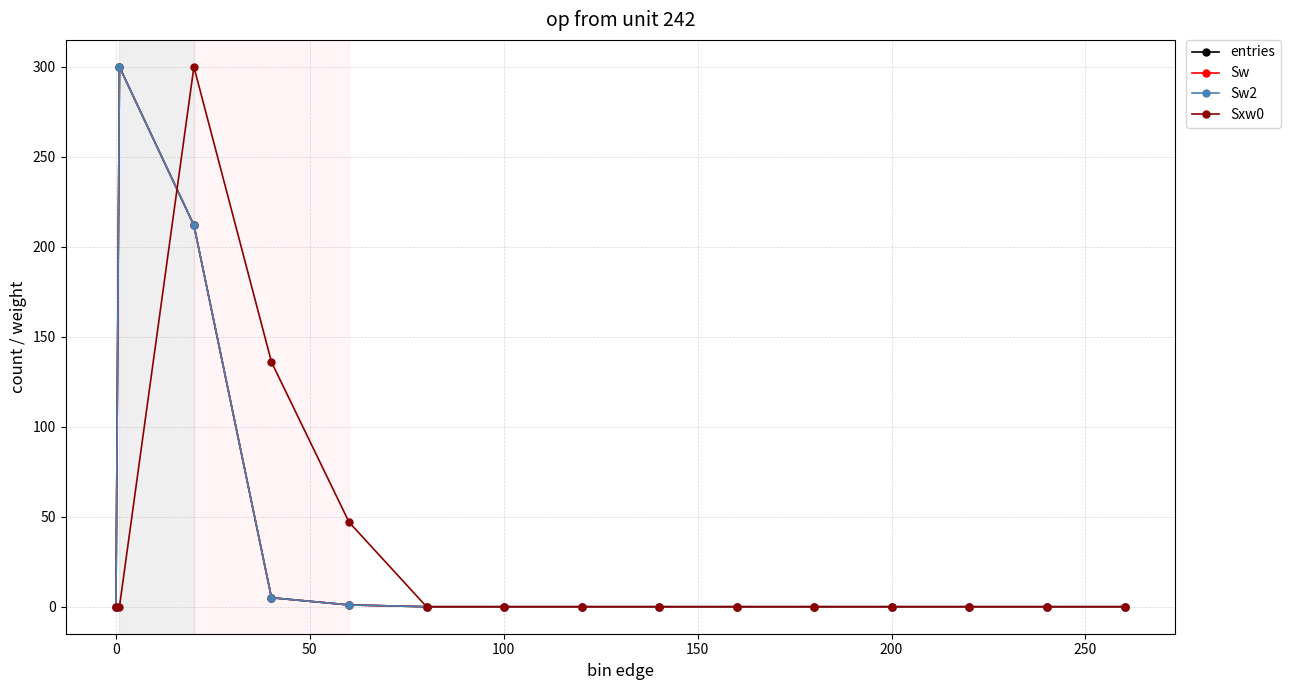

What is the sum of all Sw values?

518